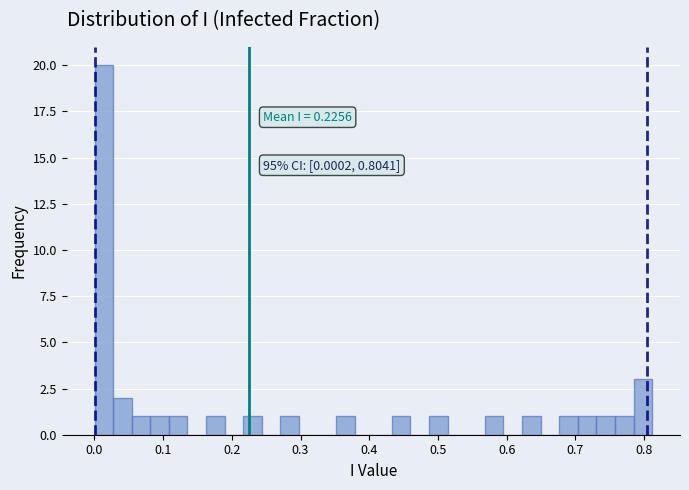

Around what value on the x-axis is the tallest bar? Give the approximate position of its centre, as read against the axis.

0.01